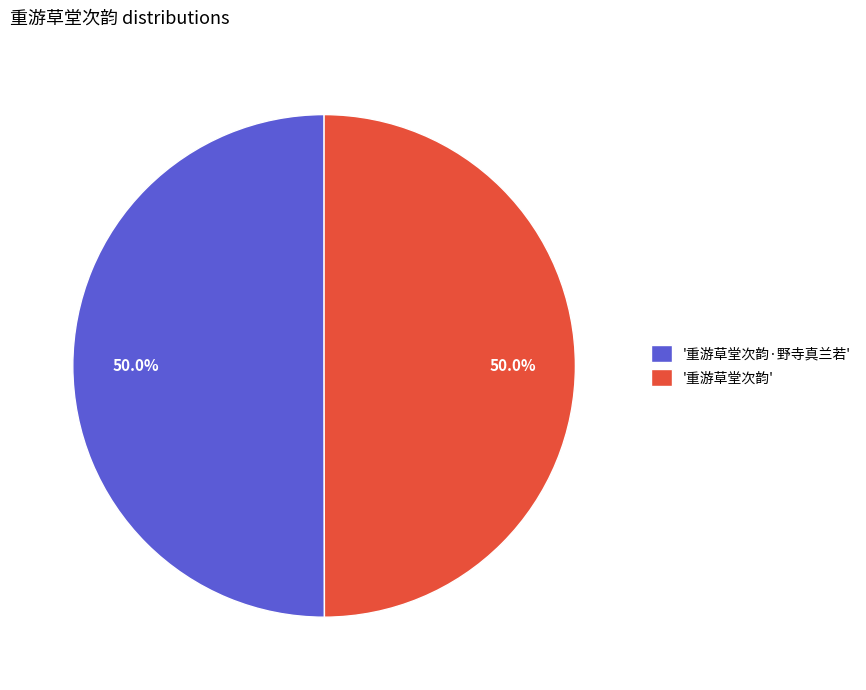

What is the total percentage of '重游草堂次韵·野寺真兰若' and '重游草堂次韵'?

100.0%